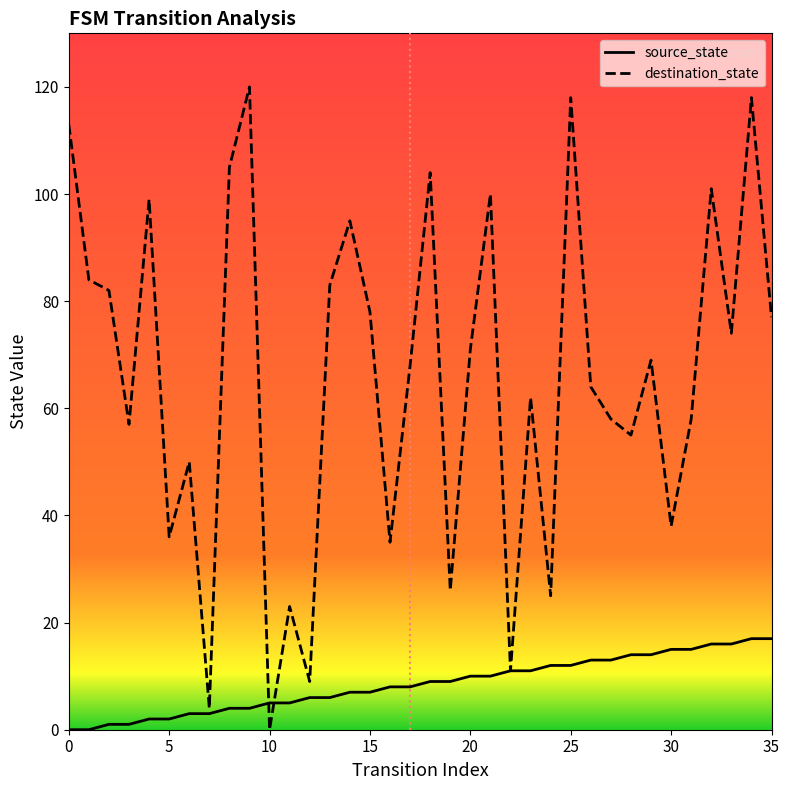

Which series has the largest total across all categories?

destination_state